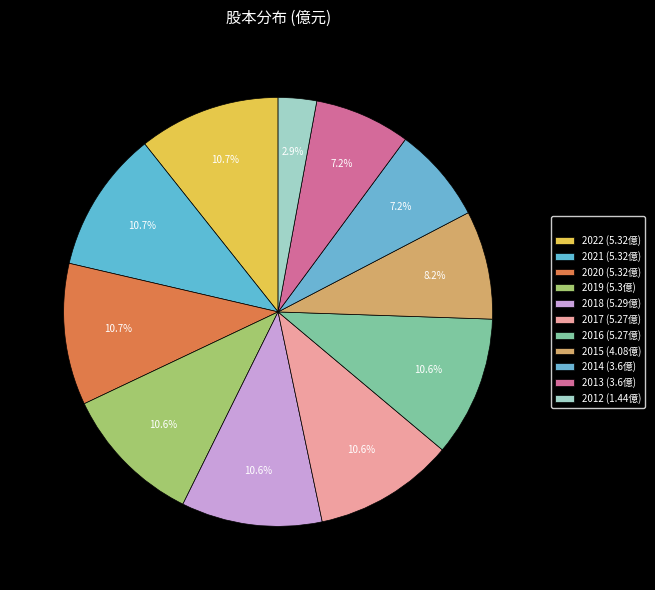

How many segments does this pie chart have?

11